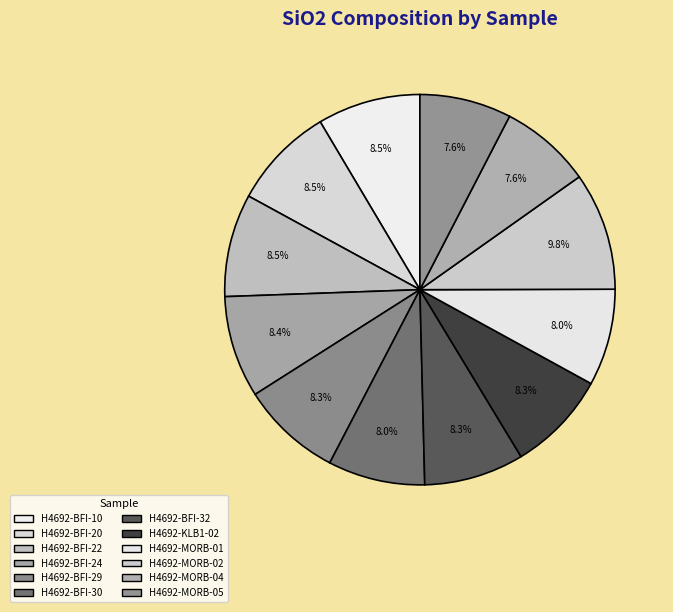

True or false: H4692-MORB-02 accounts for 20% of the total.

False